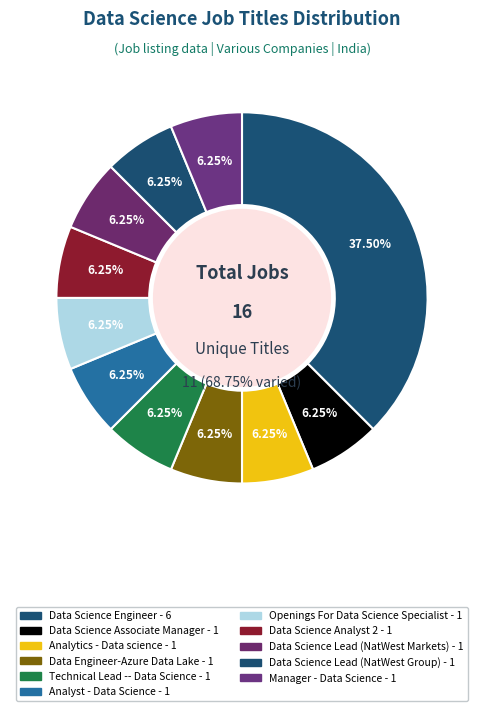

Which category has the biggest portion of the pie?

Data Science Engineer